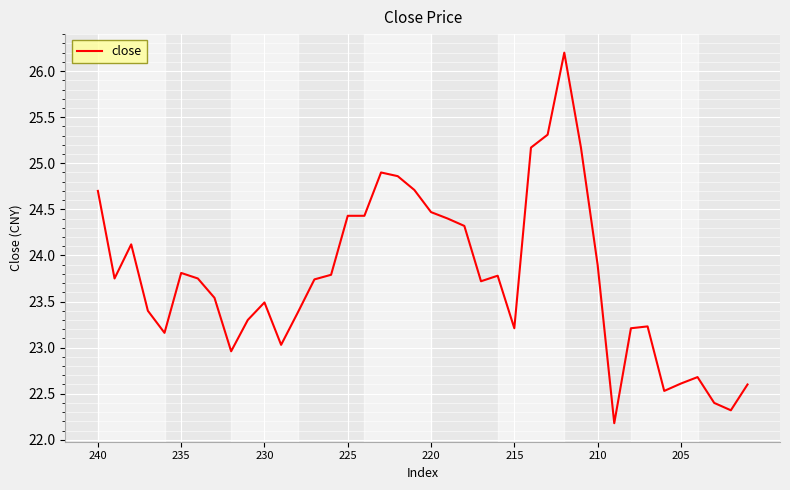

True or false: there are more than 2 points higher than both neighbors.

True